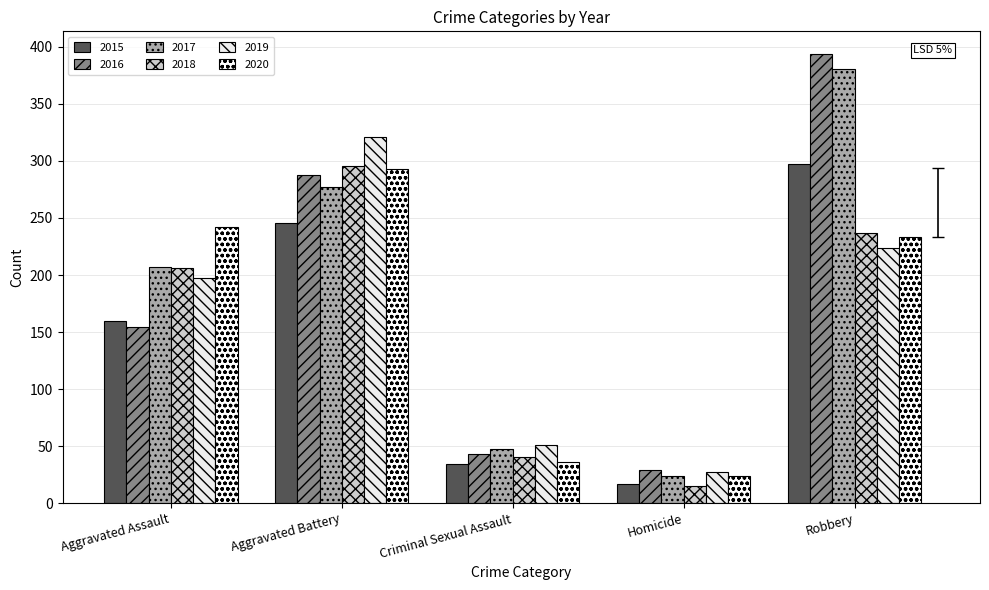

How many values in the 2018 series are below 206?

2